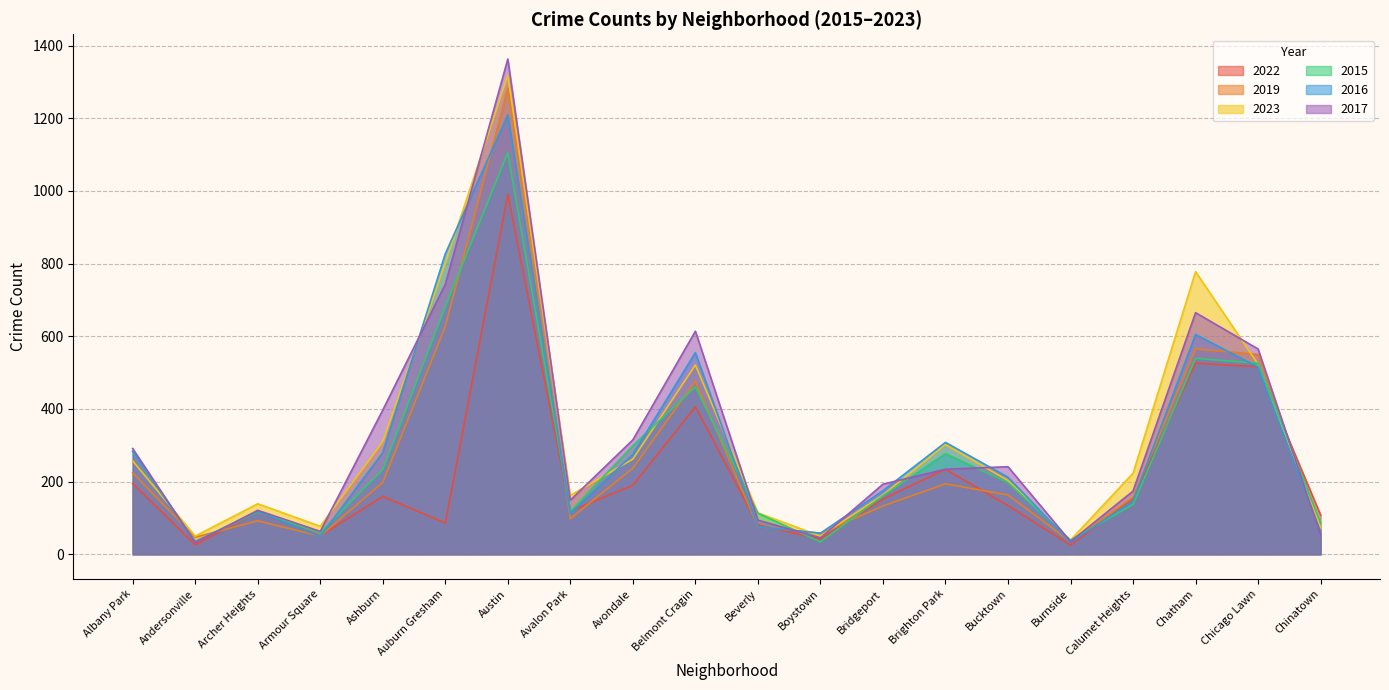

At Austin, list the series in order from smallest to largest.

2022, 2015, 2016, 2019, 2023, 2017